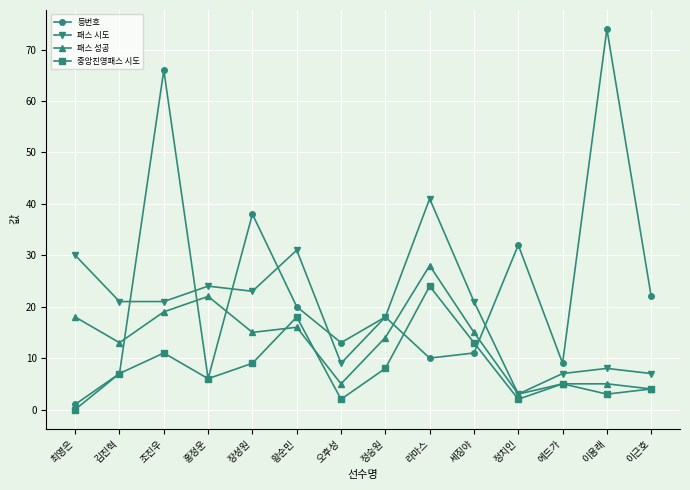

Which category has the lowest value across all series?

최영은